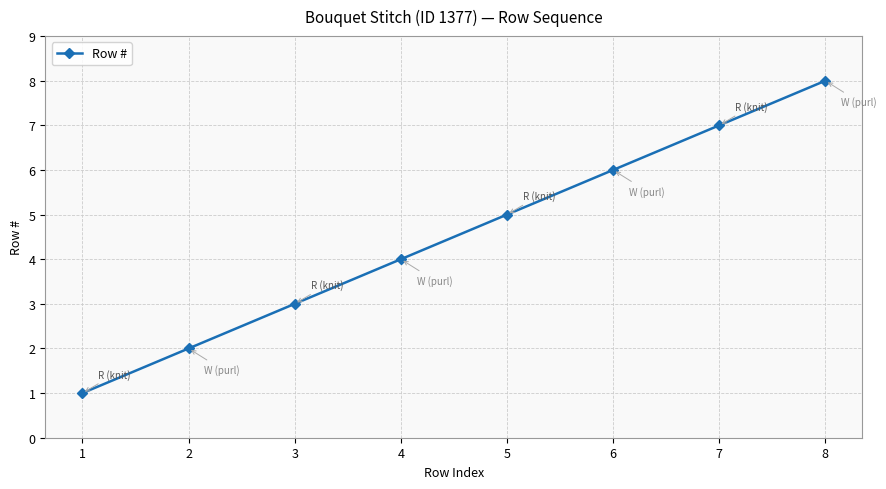

What is the value of the 8th point from the left?

8